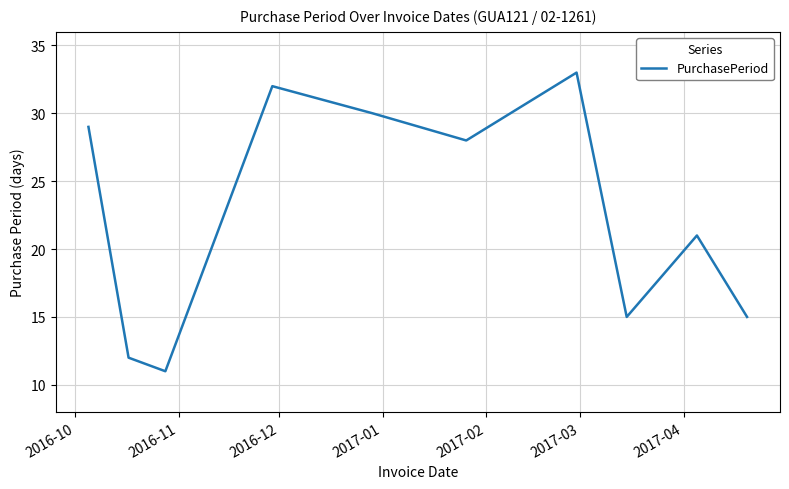

True or false: the data has more than 2 interior local peaks.

True